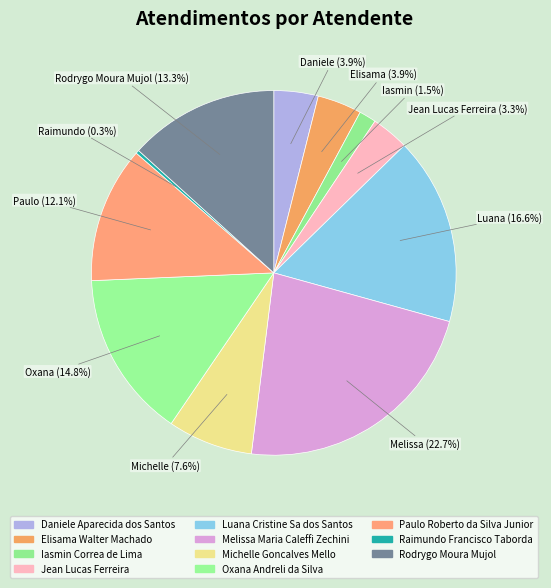

How many slices are in this pie chart?

11